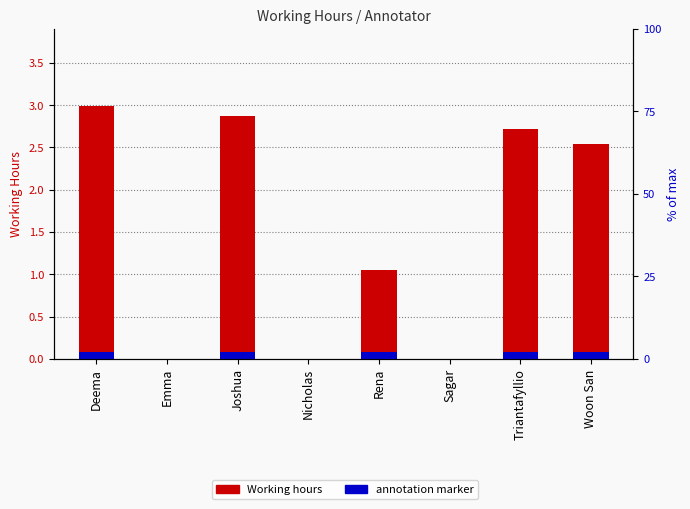

Rank the categories by value from lowest to highest.

Emma, Nicholas, Sagar, Rena, Woon San, Triantafyllio, Joshua, Deema